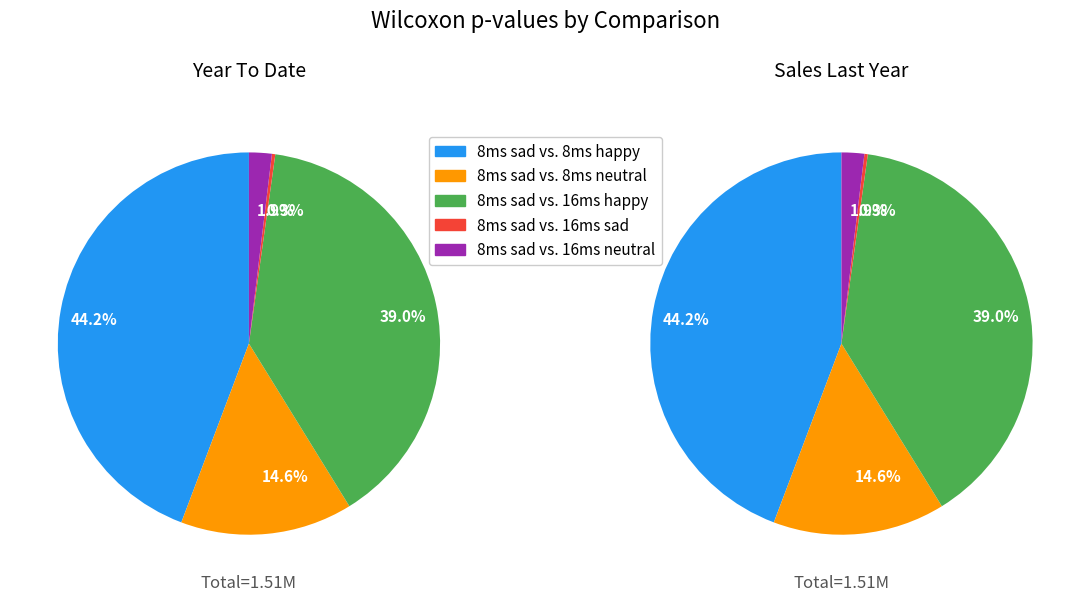

Which slice is the largest?

8ms sad vs. 8ms happy